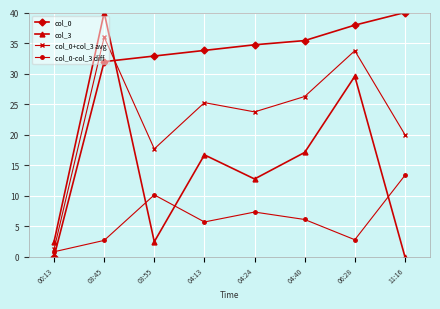

How many data points does each series have?

8